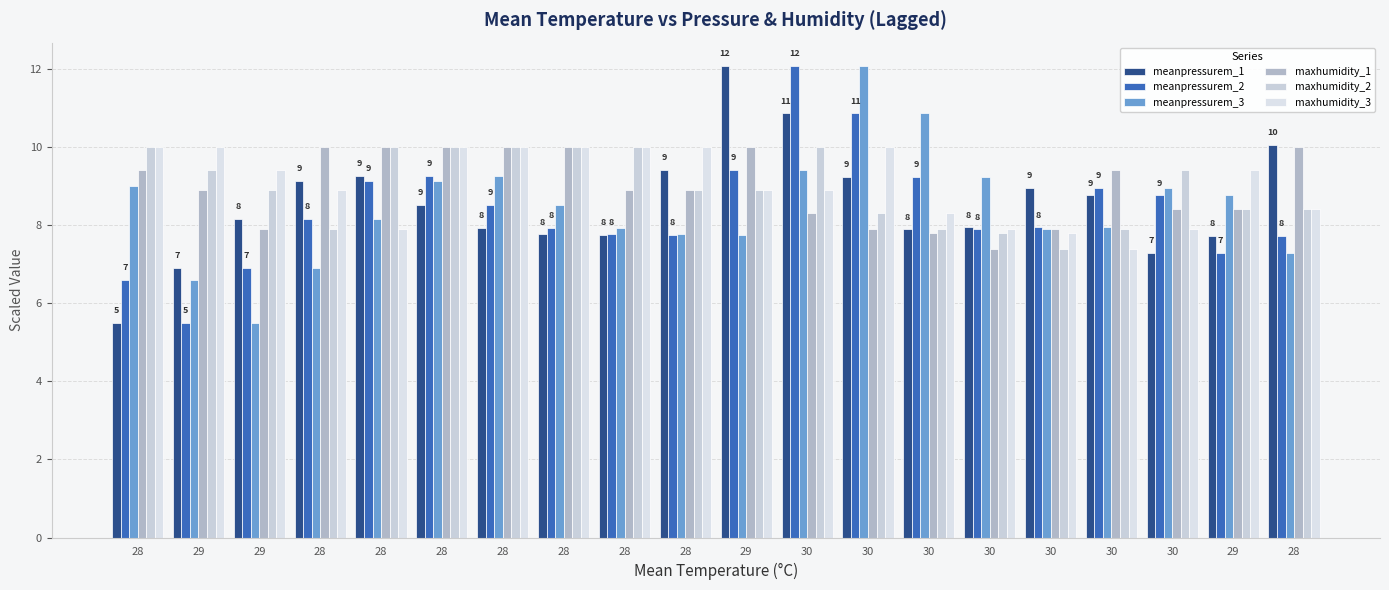

Is it true that meanpressurem_2 equals 8.1 at 28?

True